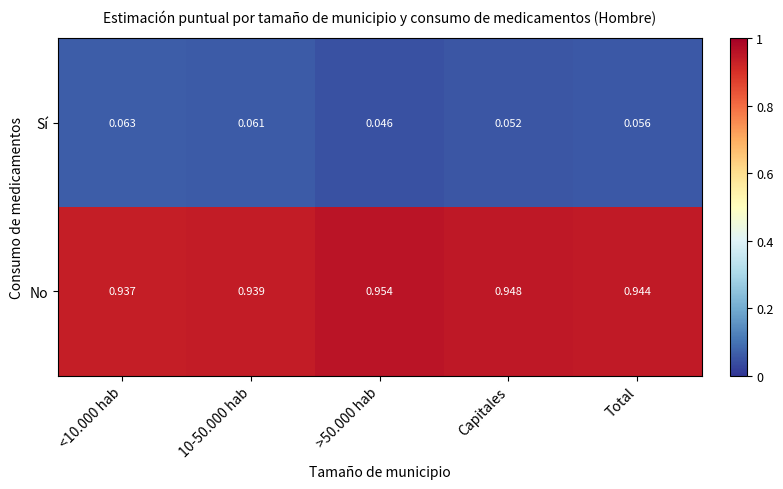

List the series in order of their overall mean, highest first.

No, Sí